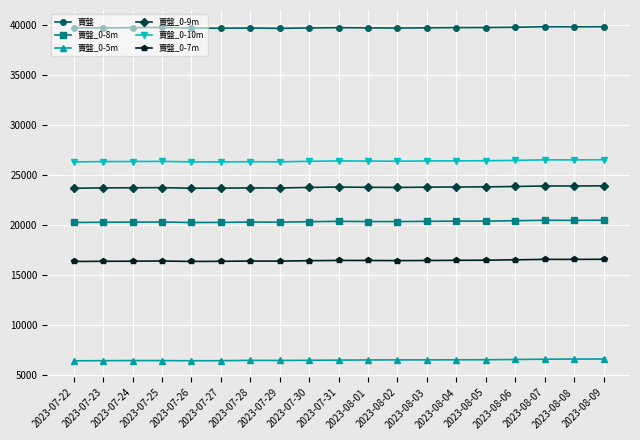

Is it true that 賣盤_0-8m equals 33044 at 2023-08-01?

False